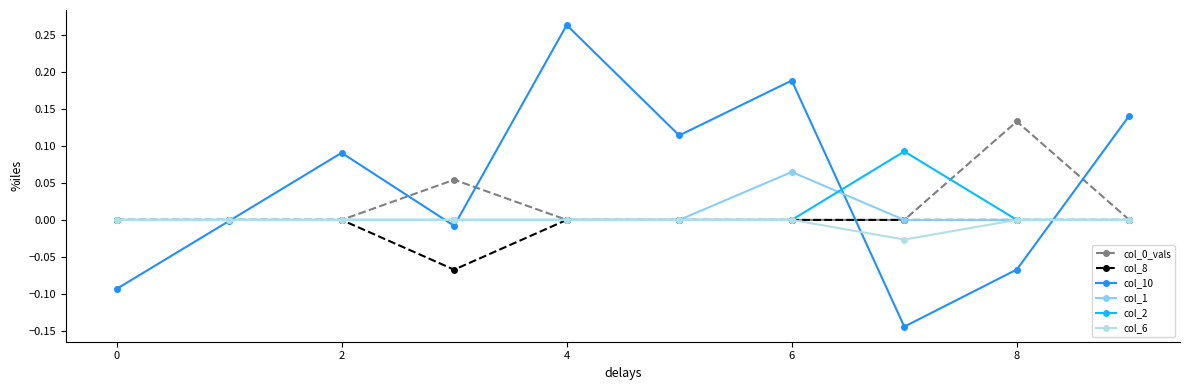

Which series has the largest total across all categories?

col_10